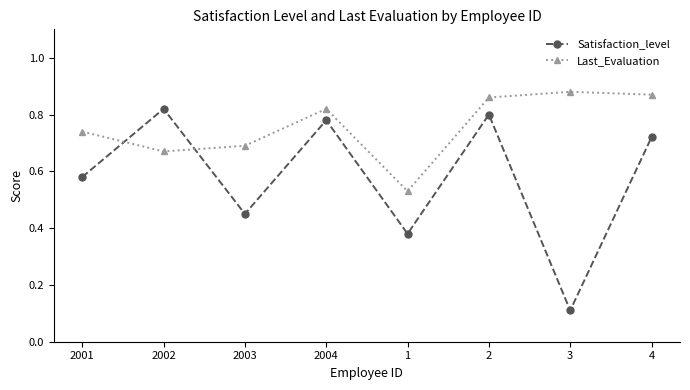

How many series are shown in this chart?

2